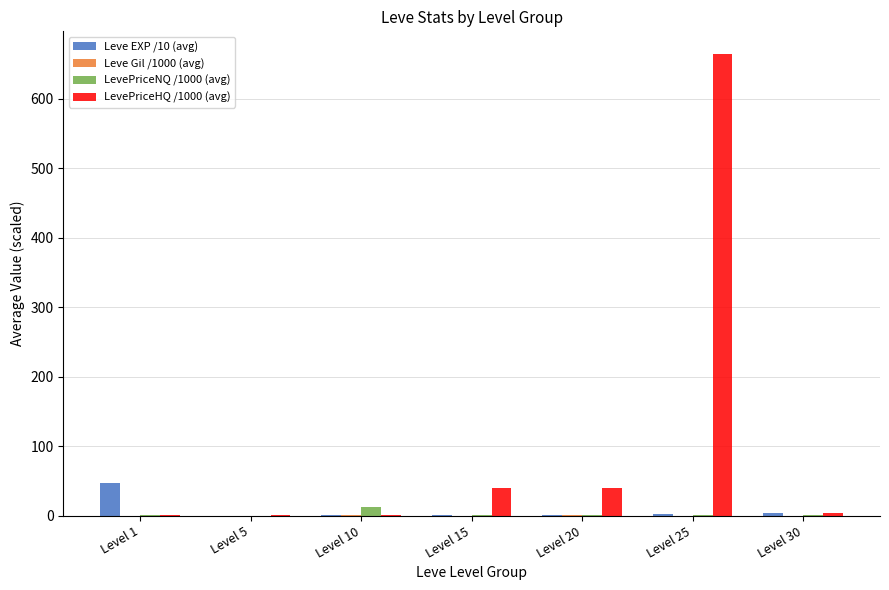

How many groups of bars are there?

7